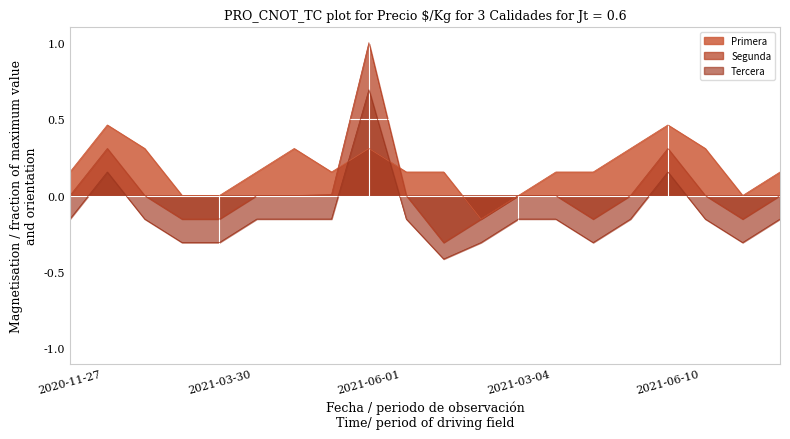

What position from the left is 2021-04-02?

14